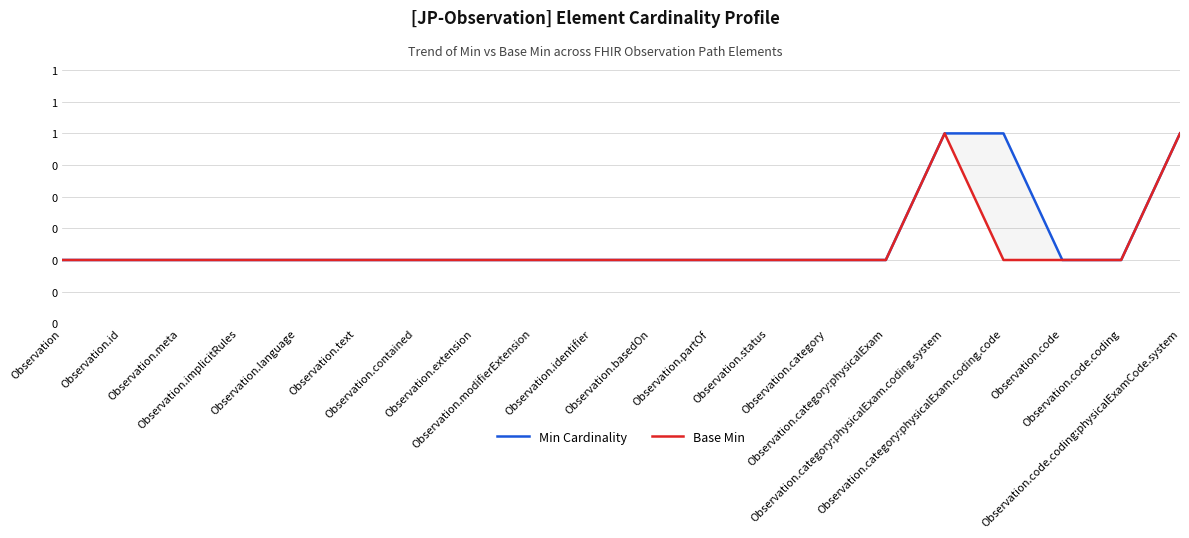

Where is Base Min nearest to the value 0?

Observation